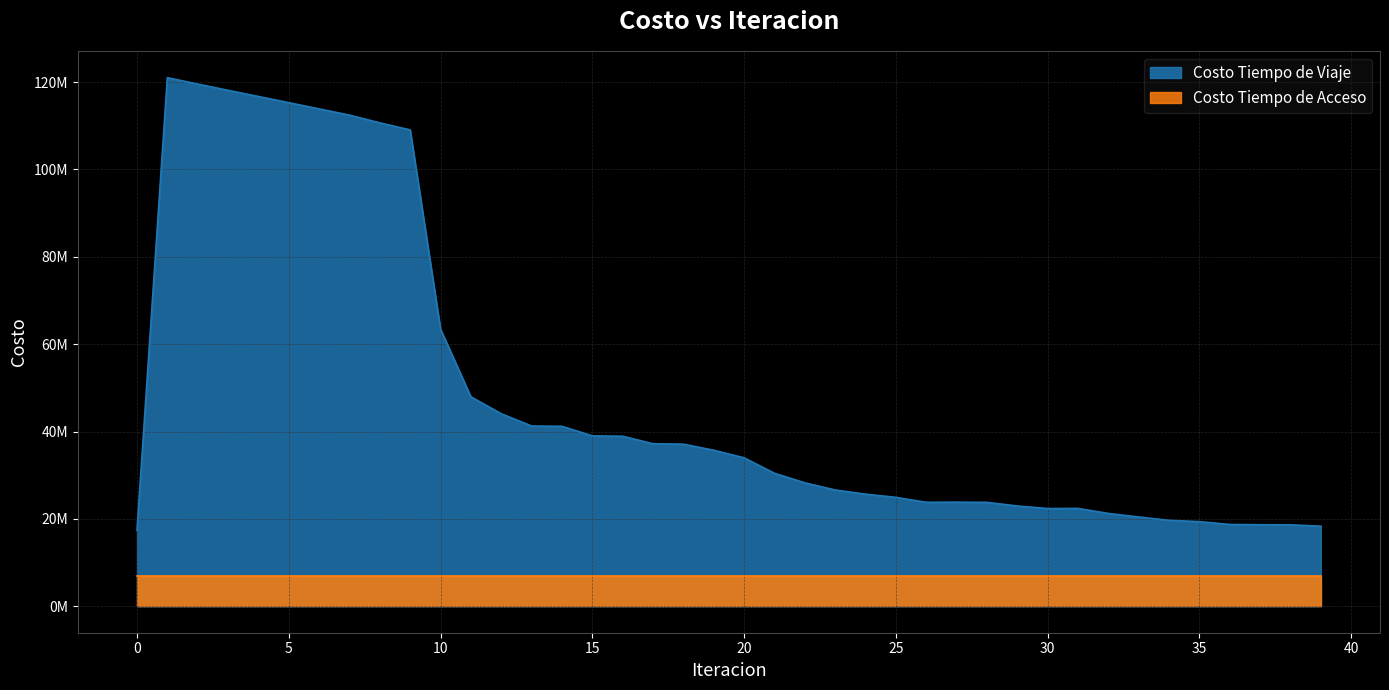

True or false: the data has more than 0 interior local peaks.

True